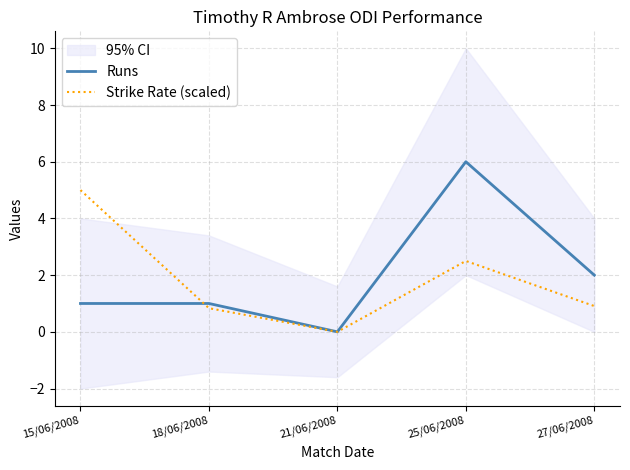

What is the difference between the maximum and minimum values in the Runs series?

6.0